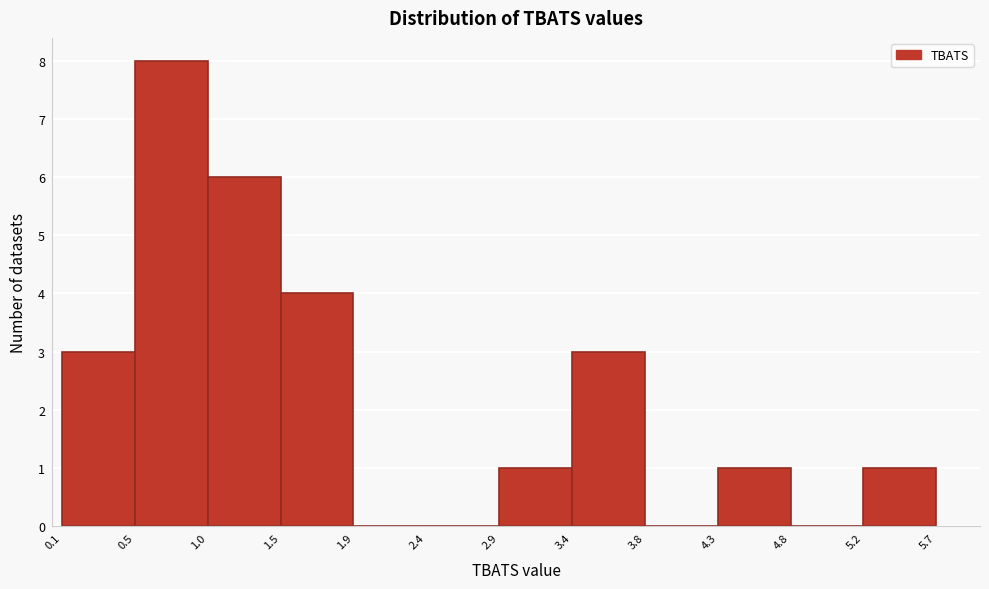

Reading left to right, list every bar in this chart as the range it spans on the x-axis followed by its height. The values are not printed on the chart, so give them approximately, as read against the axis.

0.1 to 0.5: 3
0.5 to 1.0: 8
1.0 to 1.5: 6
1.5 to 1.9: 4
1.9 to 2.4: 0
2.4 to 2.9: 0
2.9 to 3.4: 1
3.4 to 3.8: 3
3.8 to 4.3: 0
4.3 to 4.8: 1
4.8 to 5.2: 0
5.2 to 5.7: 1